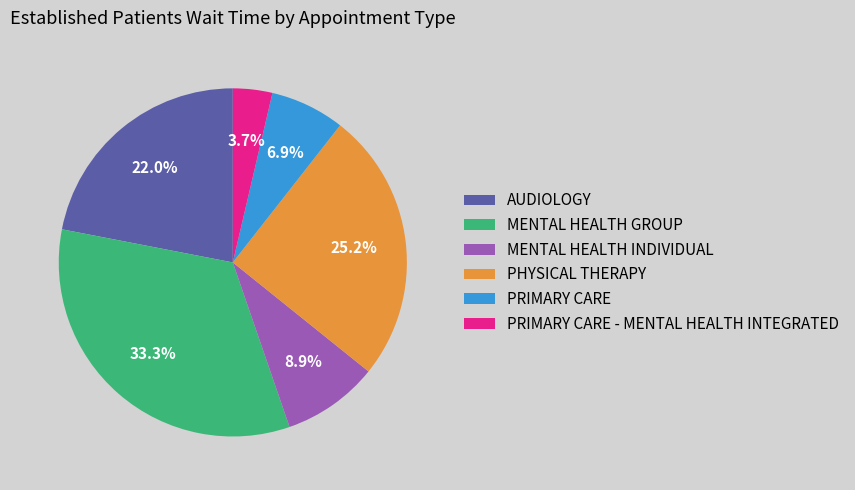

How much of the chart is everything except MENTAL HEALTH GROUP?

66.7%